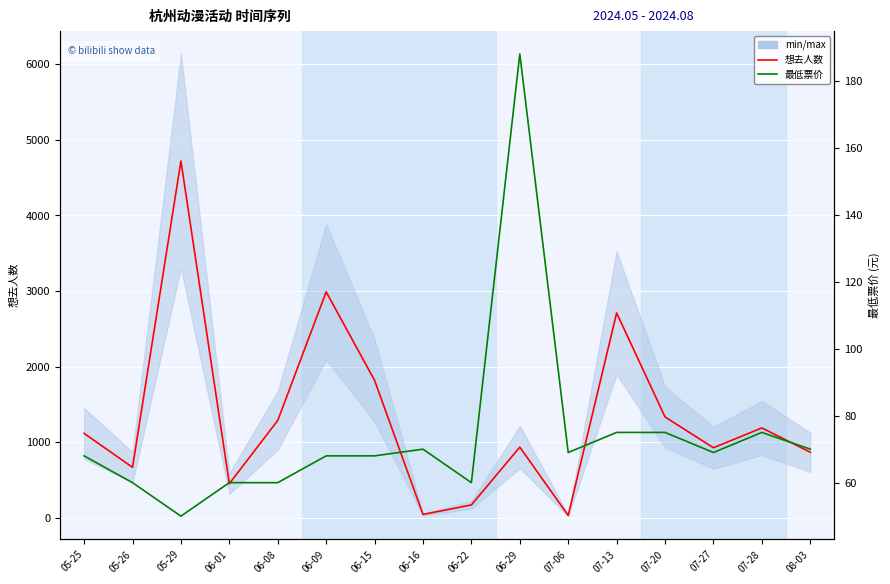

Does the chart display data point markers on the line(s)?

No